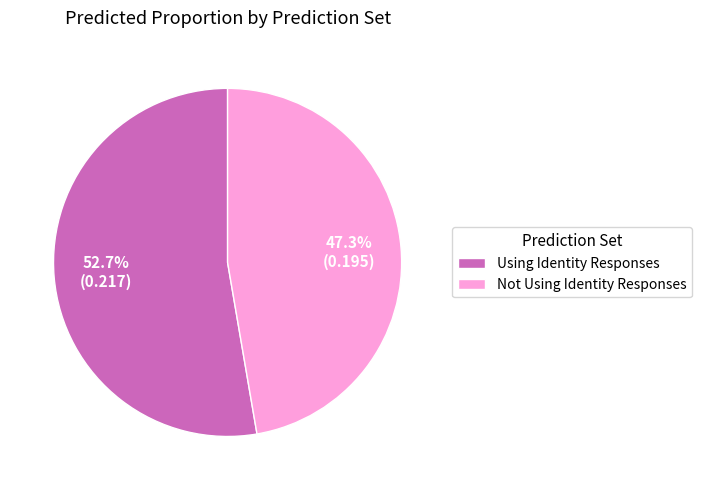

Which has a higher value, Not Using Identity Responses or Using Identity Responses?

Using Identity Responses